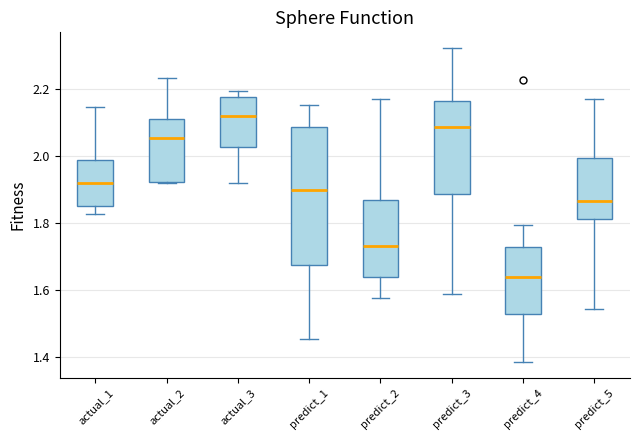

Which box is the tallest, from its lower edge to its upper edge?

predict_1